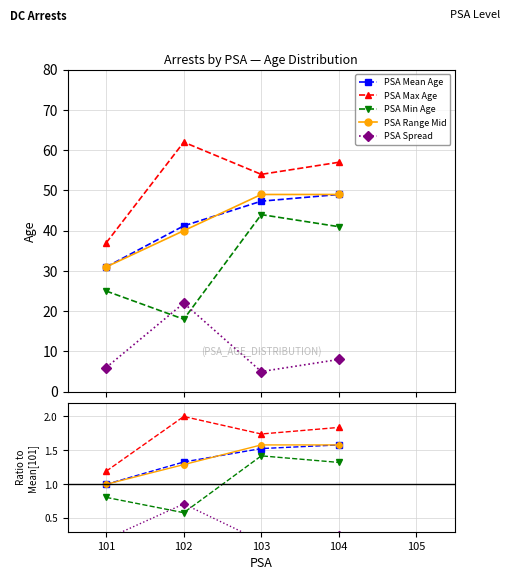

At which label does PSA Mean Age reach its peak?

104